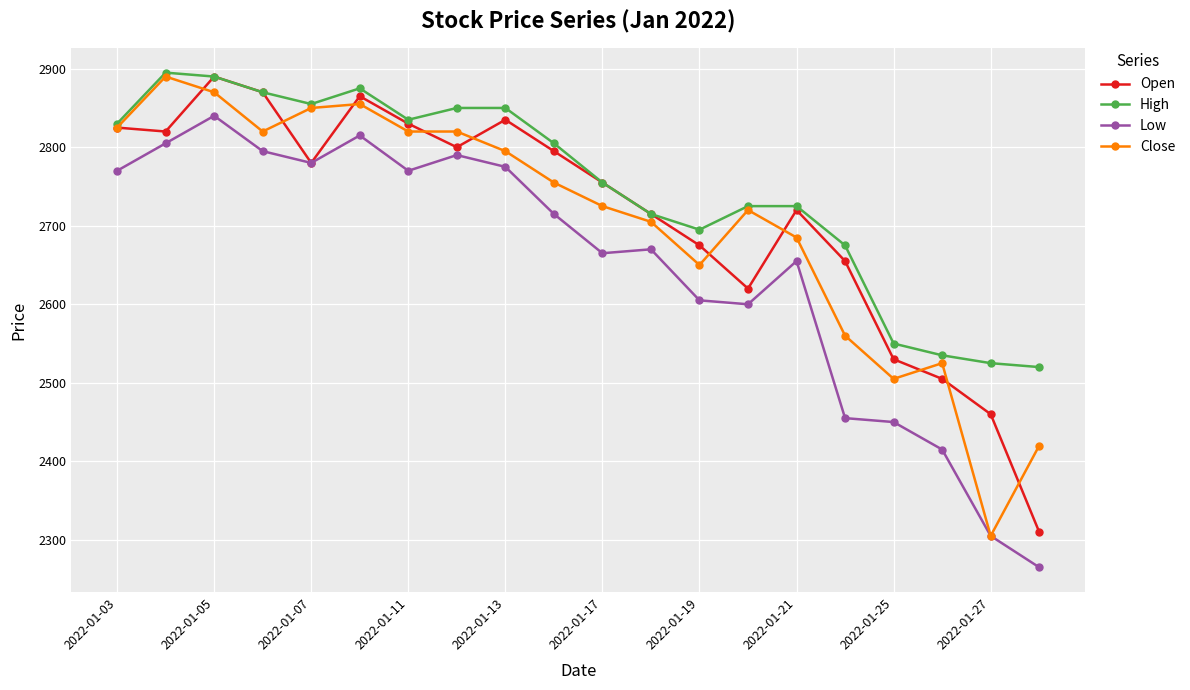

What is the value of the Open point at the 19th from the left?

2460